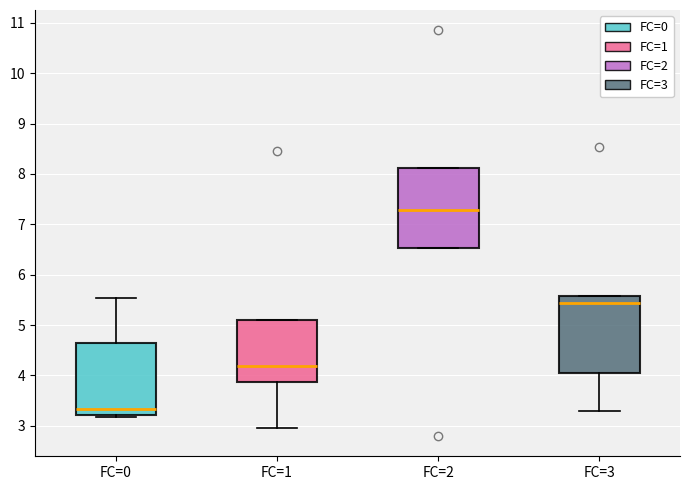

Reading left to right, transcribe this box plot: for each box, give where its median line is, the range the box spans, and where its two whiskers end, as read against the y-axis. The values are not printed on the chart, so give them approximately, as read against the axis.

FC=0: median 3.3, box 3.2 to 4.6, whiskers 3.2 (just below the box's lower edge) to 5.5
FC=1: median 4.2, box 3.9 to 5.1, whiskers 2.9 to 5.1
FC=2: median 7.3, box 6.5 to 8.1, whiskers 6.5 to 8.1
FC=3: median 5.4, box 4.0 to 5.6, whiskers 3.3 to 5.6